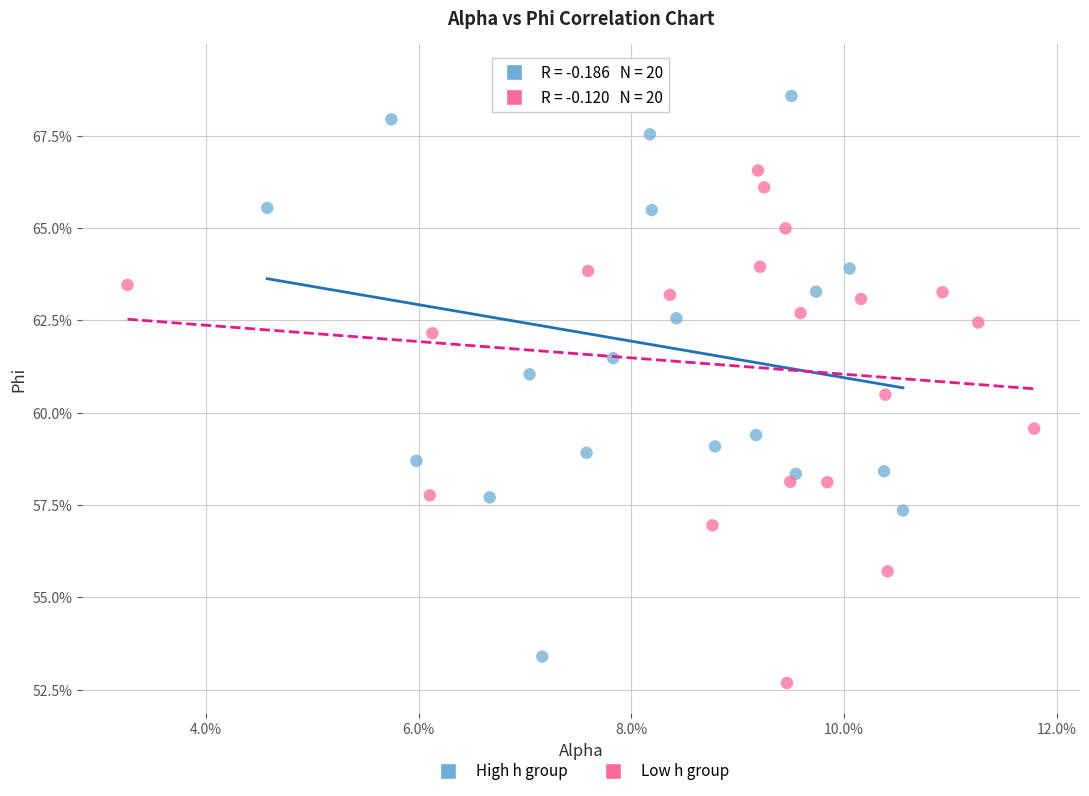

Which series has the widest spread of Y values?

High h group